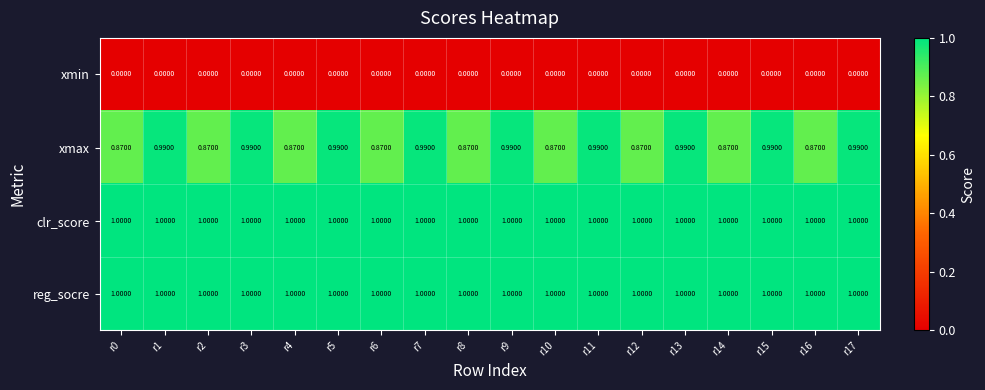

Which series has the largest range (max minus min)?

xmax